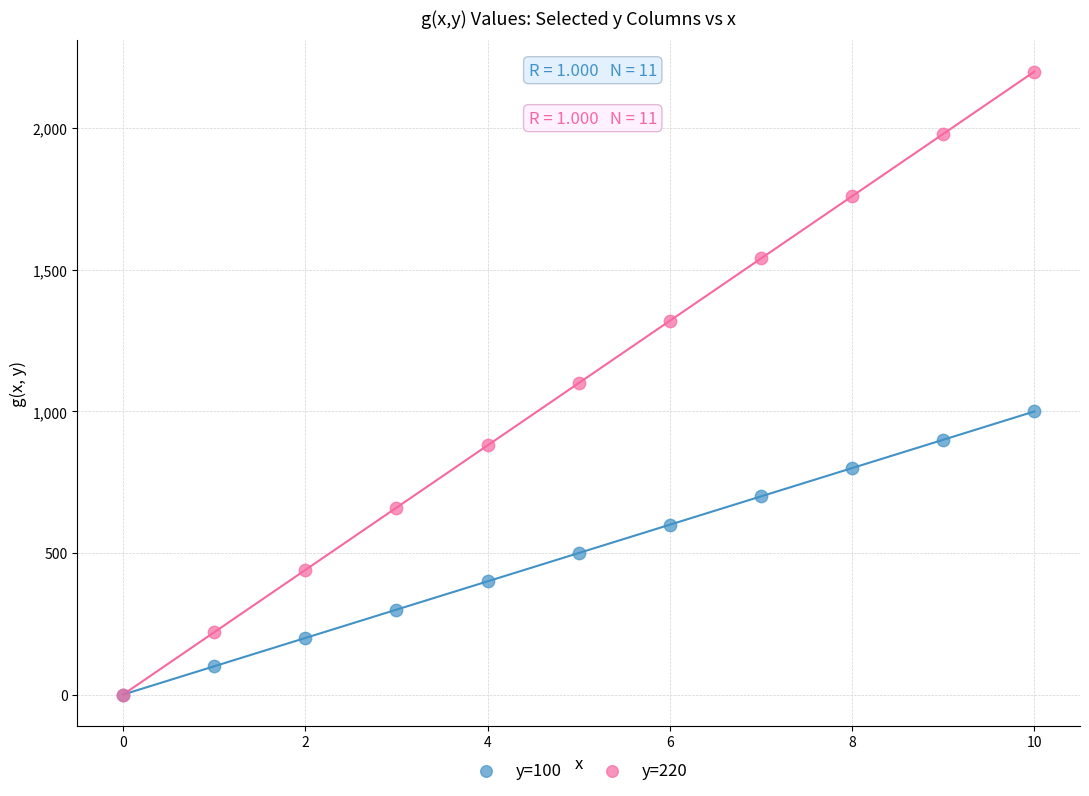

Which series reaches the maximum Y coordinate?

y=220